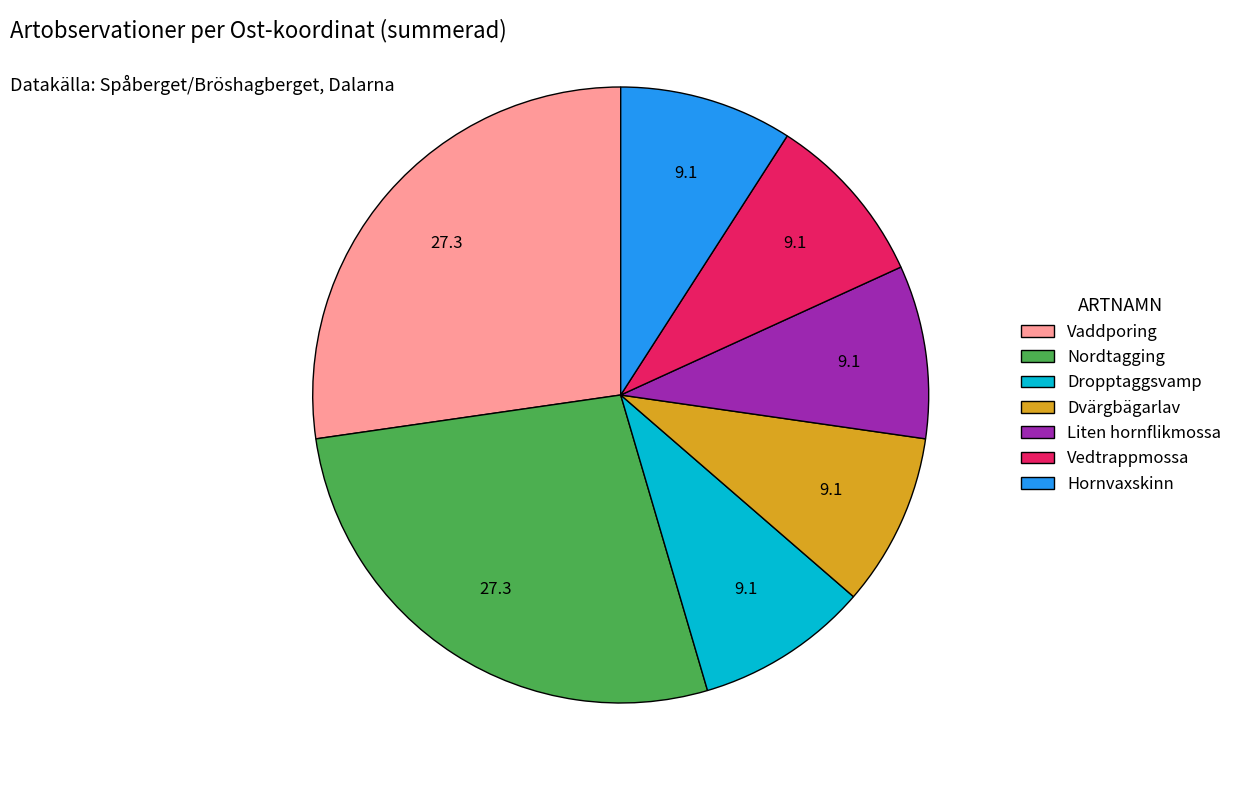

Count the number of slices in the pie.

7